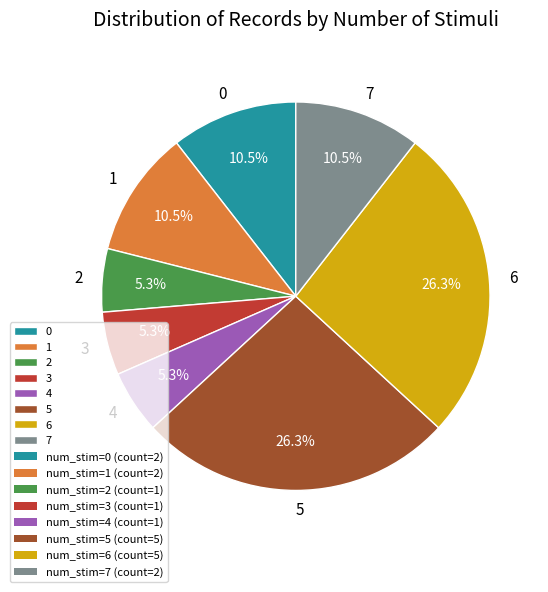

What is the total percentage of 5 and 4?

31.6%